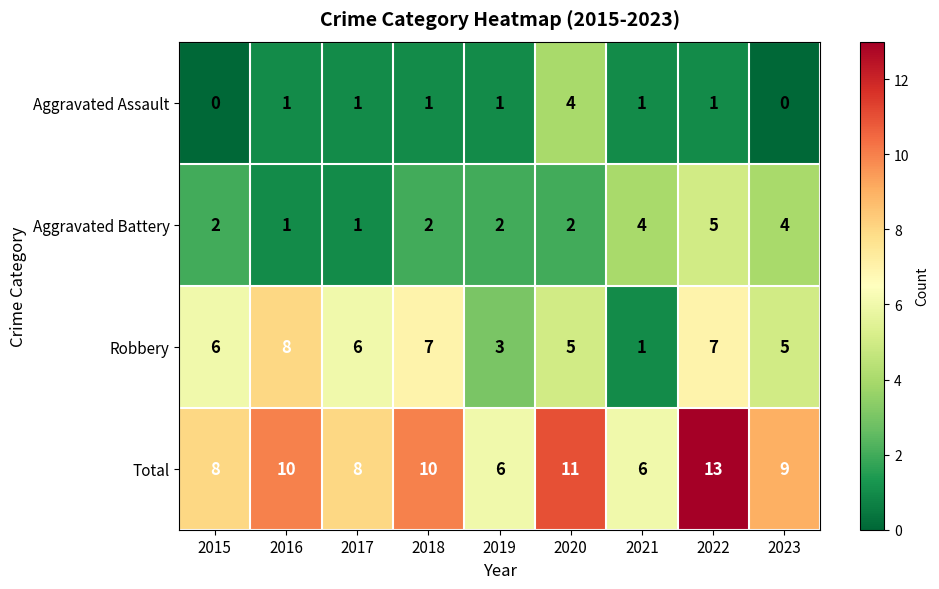

What is the difference between the maximum and minimum values in the Aggravated Battery series?

4